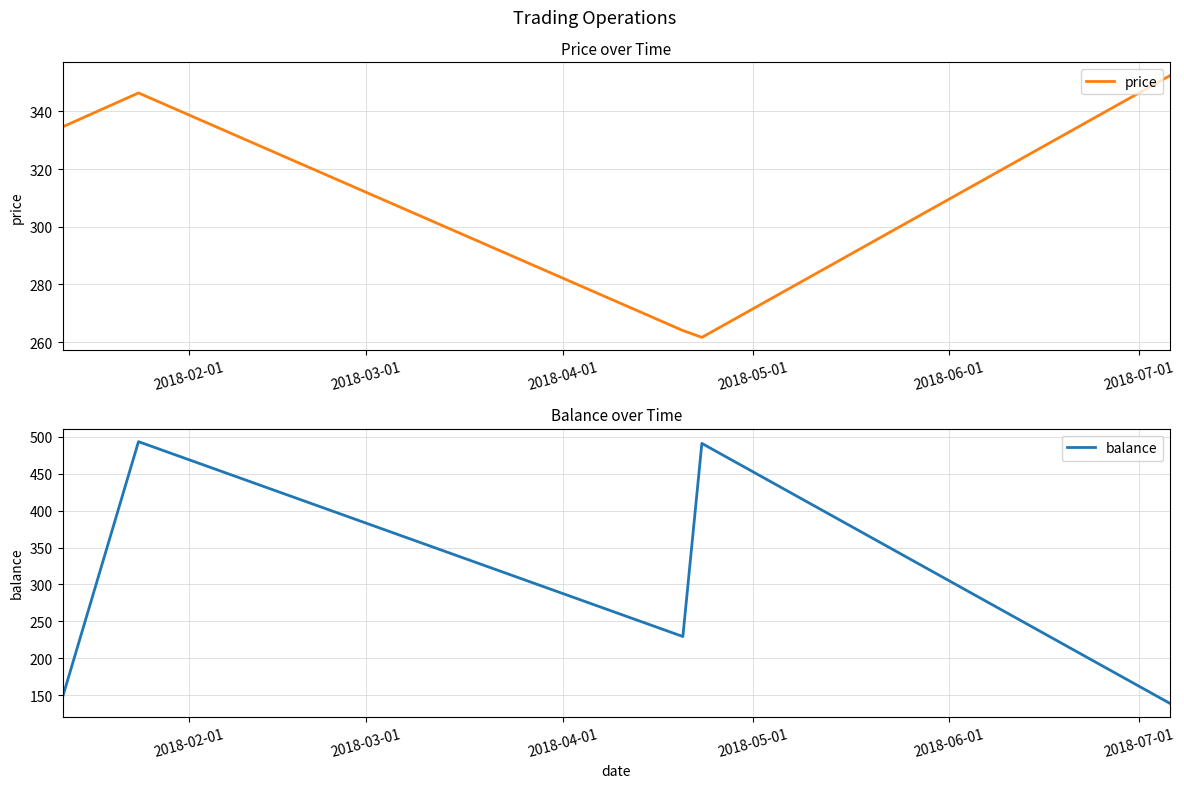

Is the value of price at 2018-03-01 greater than the value of balance at 2018-06-01?

Yes